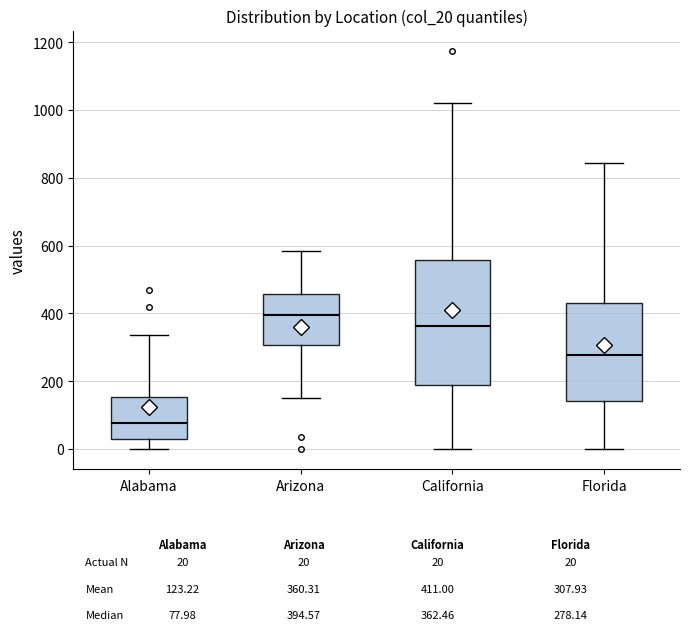

Which box is the tallest, from its lower edge to its upper edge?

California